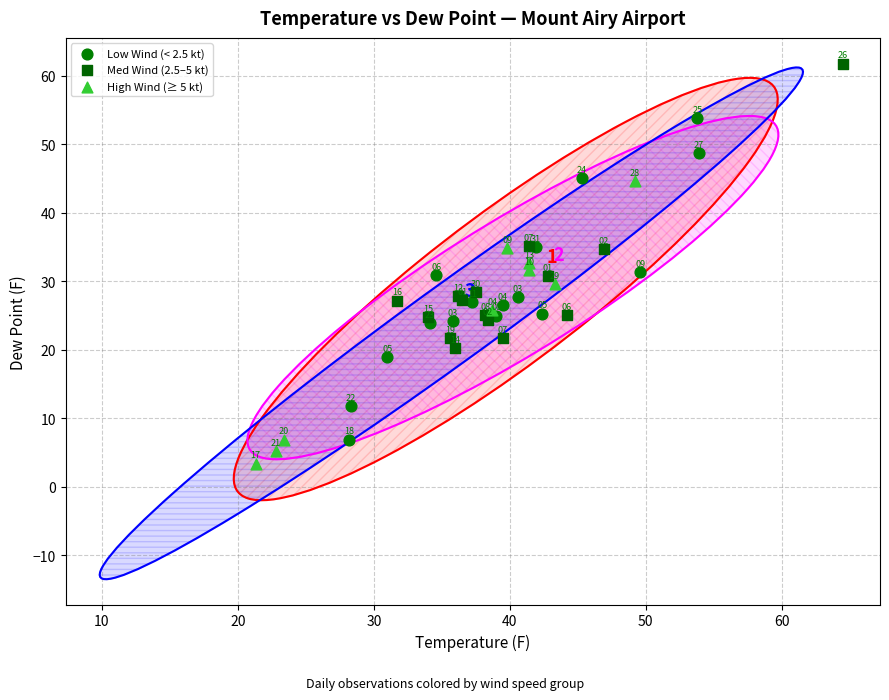

Which series has the widest spread of Y values?

Low Wind (< 2.5 kt)